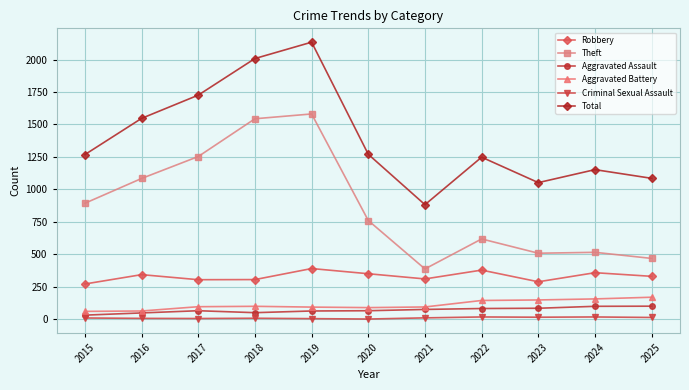

Which series has the largest range (max minus min)?

Total